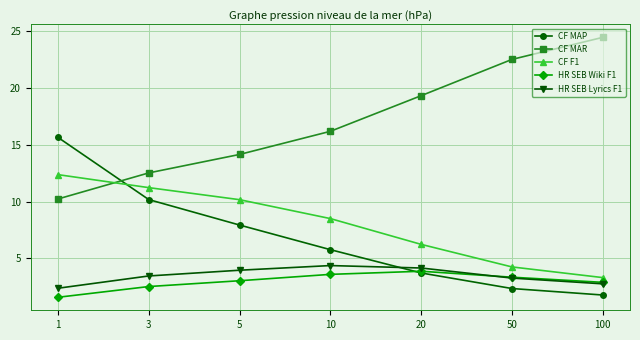

Is this an area chart (filled region under the line)?

No